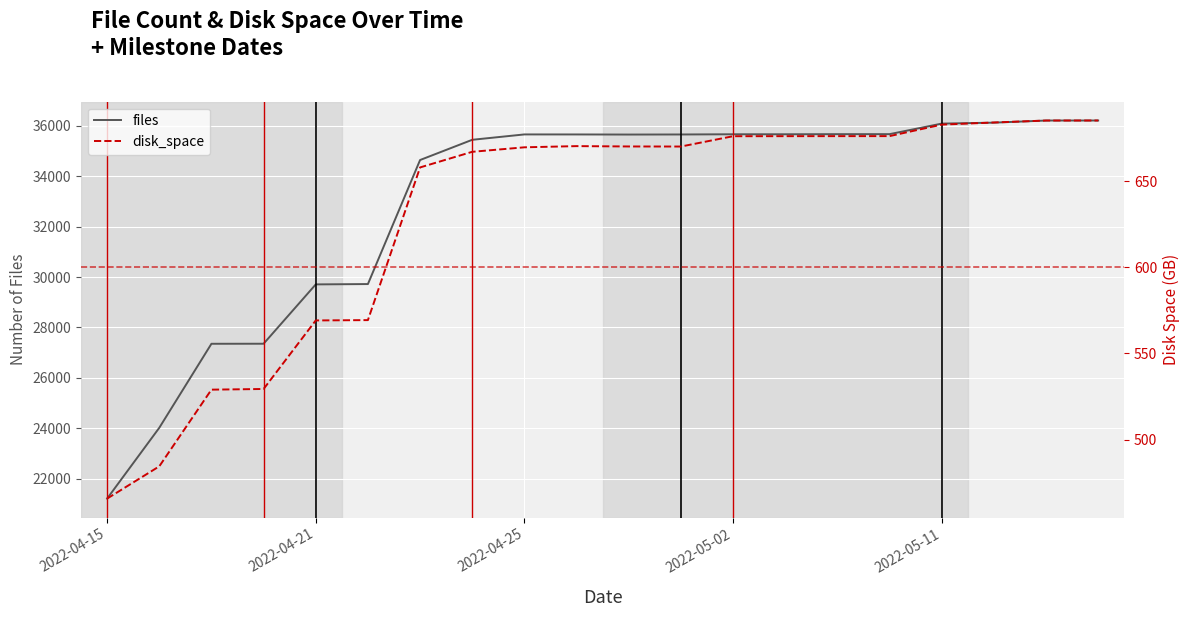

At 6, list the series in order from largest to smallest.

files, disk_space